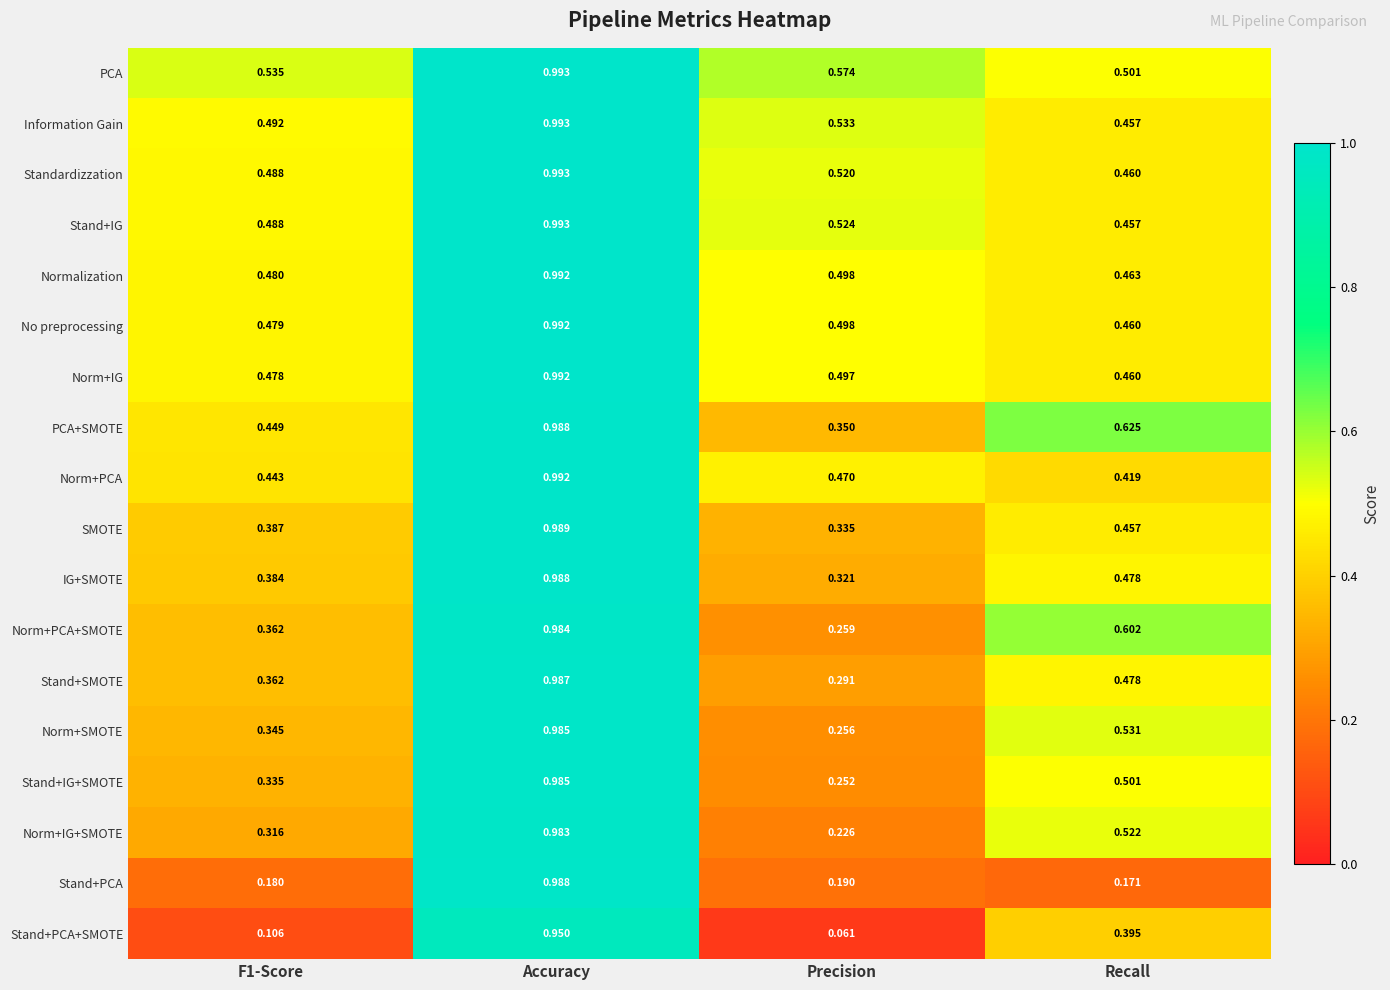

Is the value of Standardizzation at Accuracy greater than the value of Normalization at Precision?

Yes